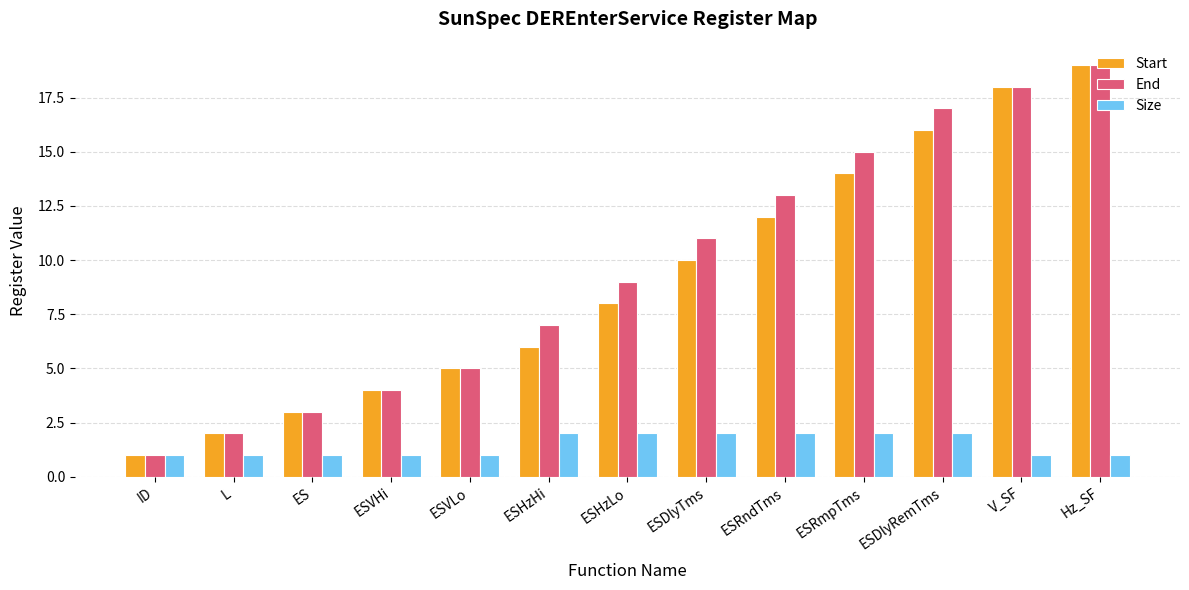

At ESHzHi, list the series in order from smallest to largest.

Size, Start, End